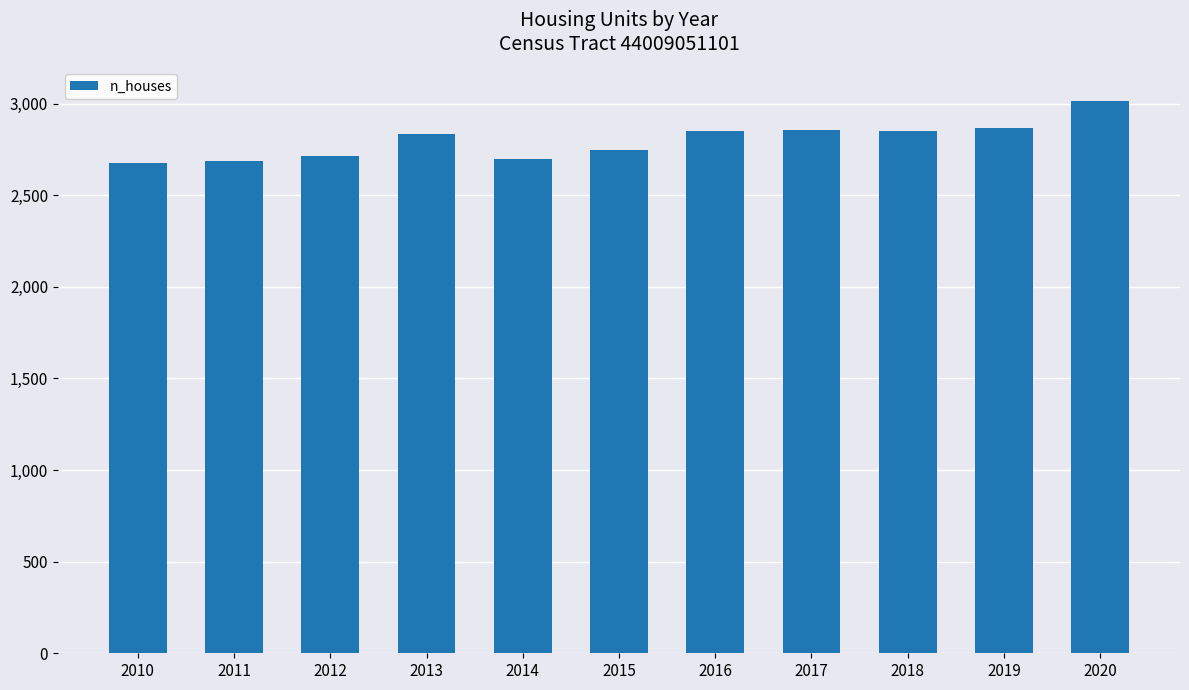

What is the difference between the second highest and second lowest values?

182